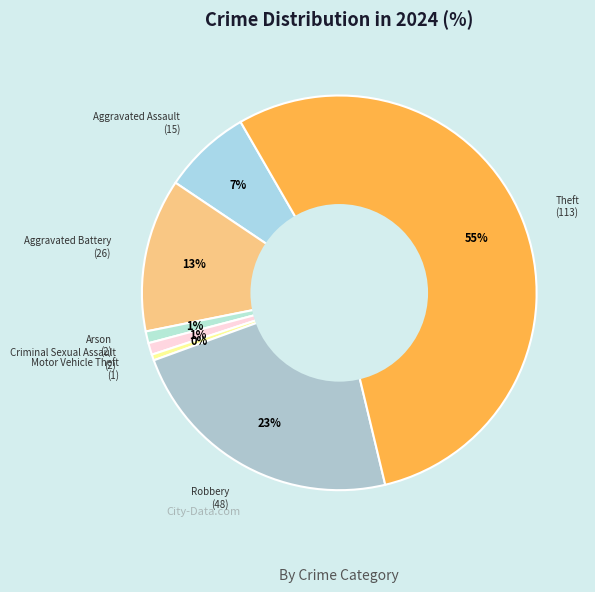

Count the number of slices in the pie.

7